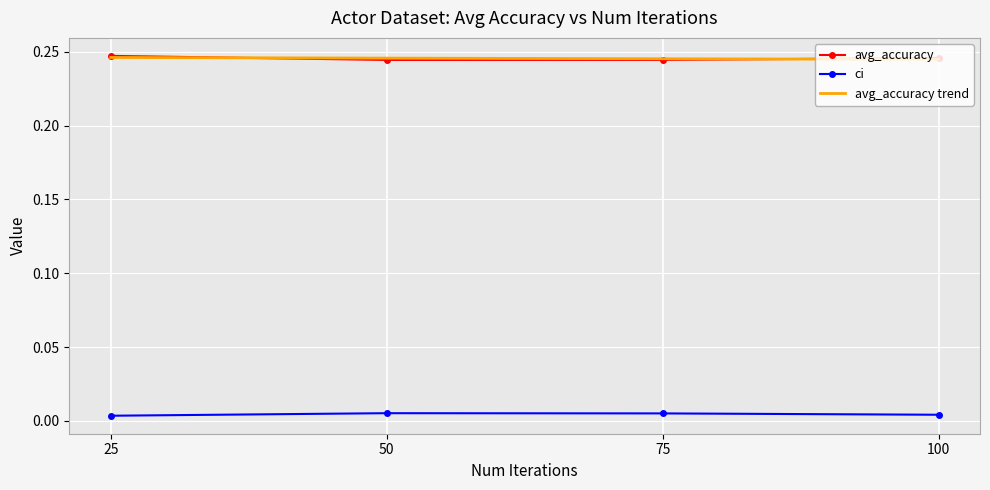

Is the value of avg_accuracy at 25 greater than the value of ci at 100?

Yes